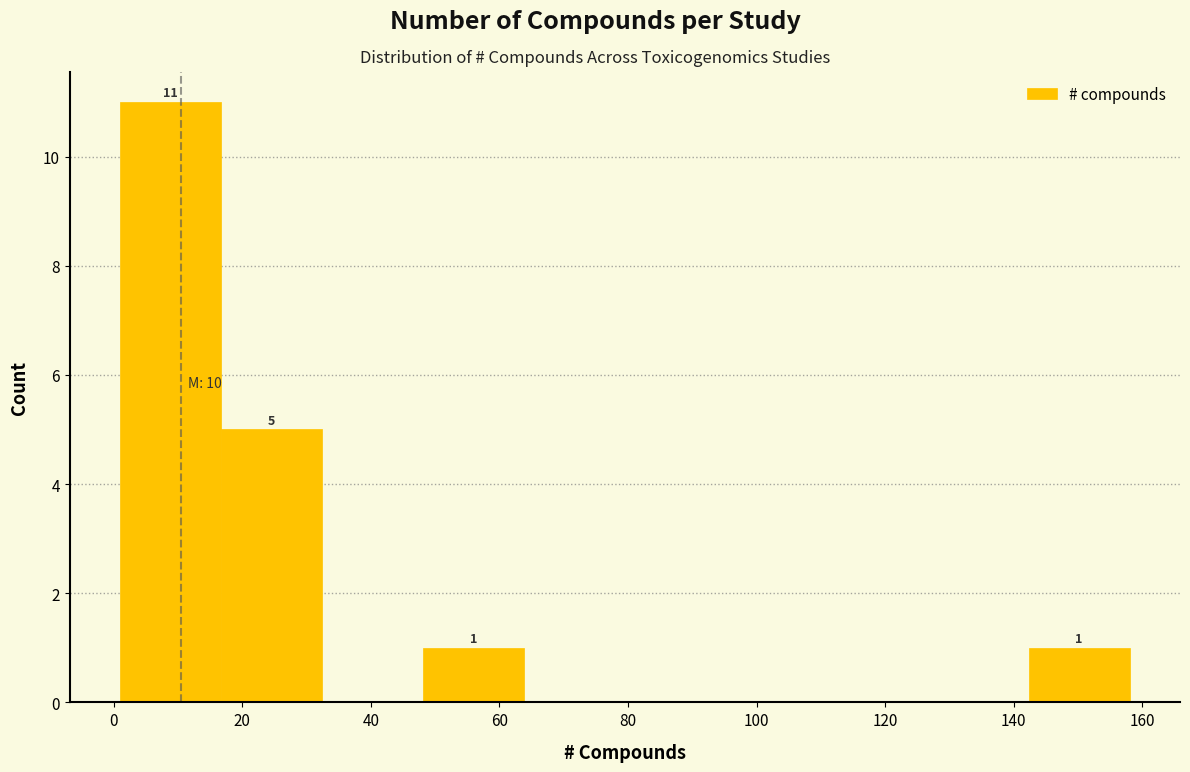

Which range on the x-axis has the tallest bar?

2 to 16